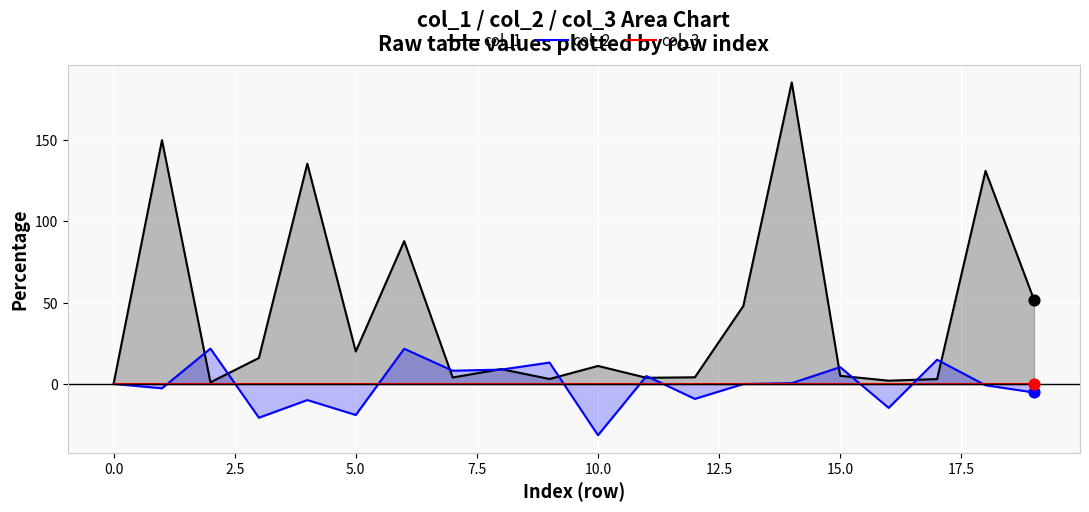

At which category is the sum across all series the highest?

14